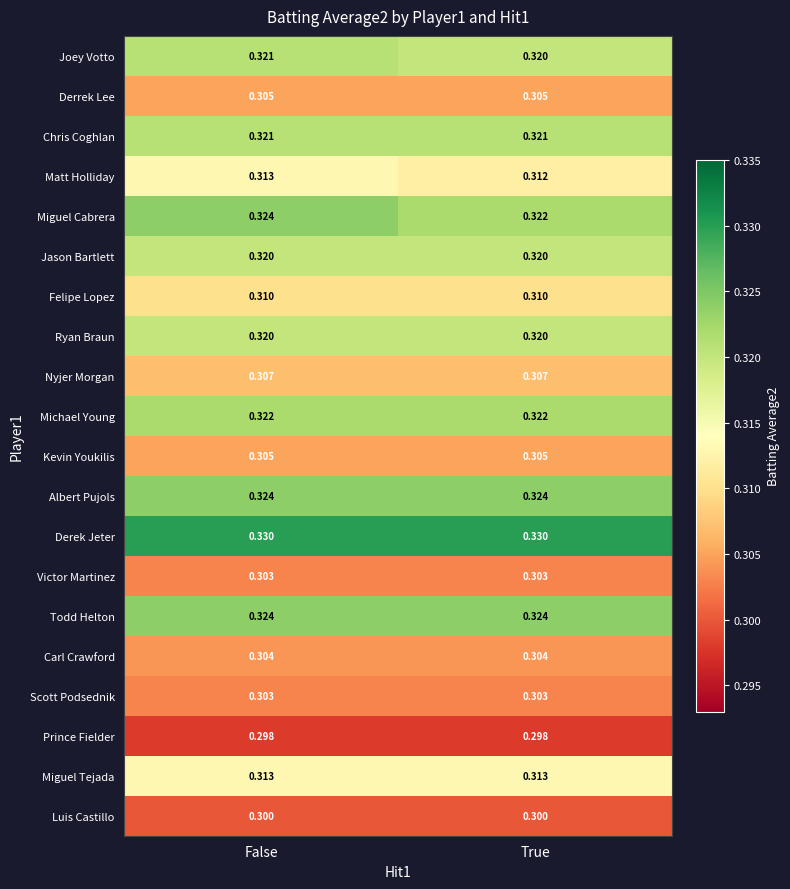

Which series has the largest total across all categories?

Derek Jeter